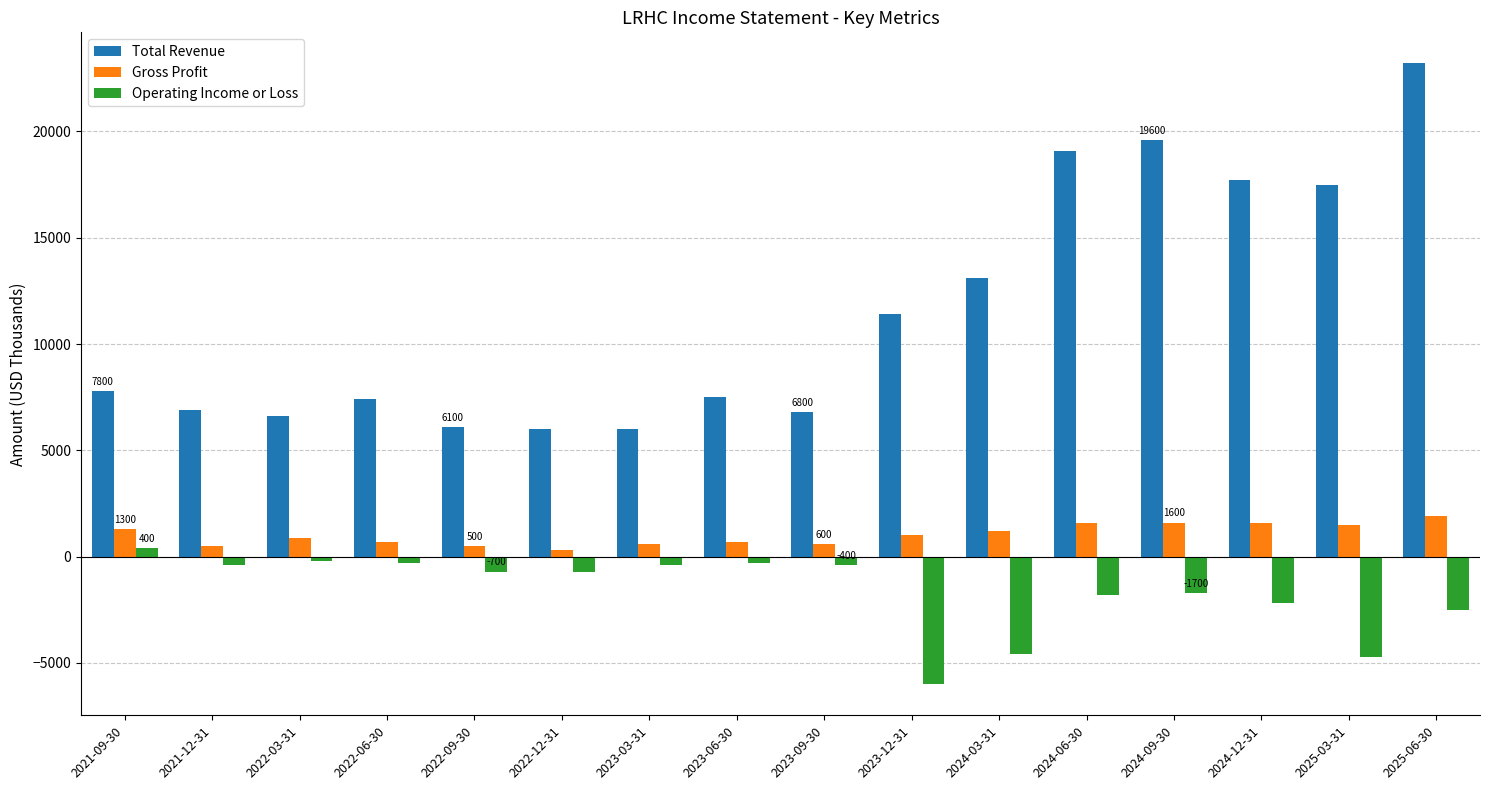

Is the value of Total Revenue at 2022-12-31 greater than the value of Gross Profit at 2024-03-31?

Yes